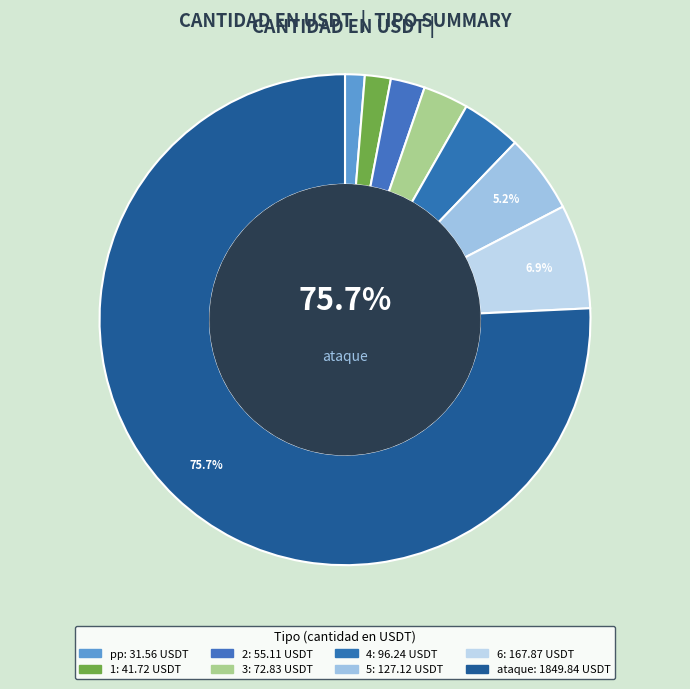

To the nearest percent, what portion does 1 represent?

2%